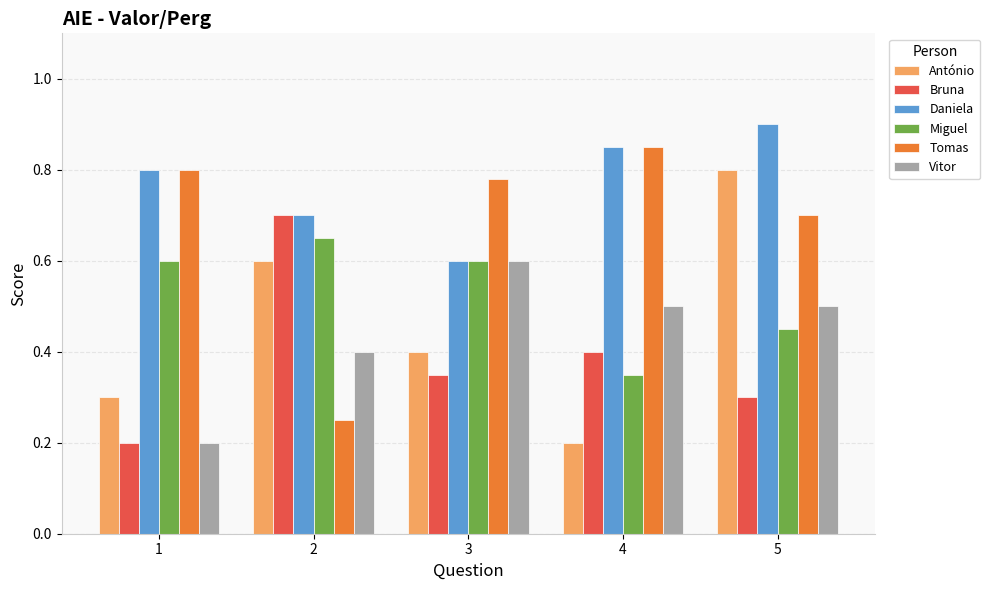

What is the sum of the Tomas values at 4 and 3?

1.6